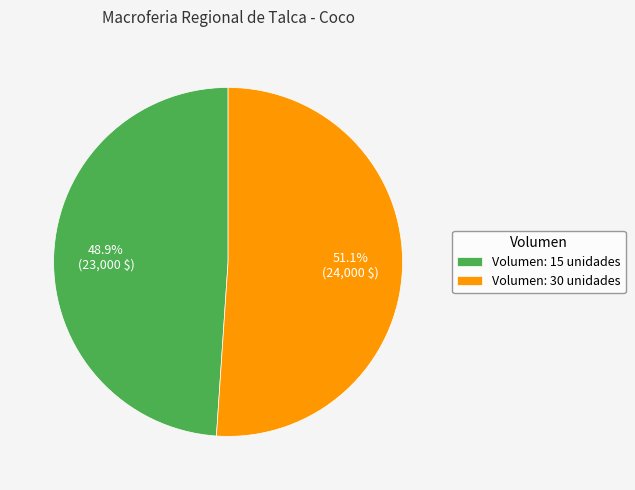

What is the smallest slice in the pie chart?

Volumen: 15 unidades